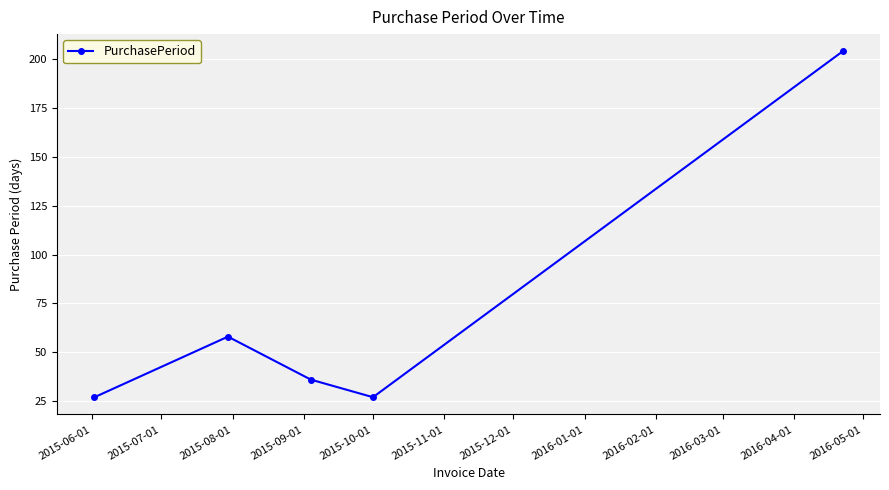

Is this an area chart (filled region under the line)?

No